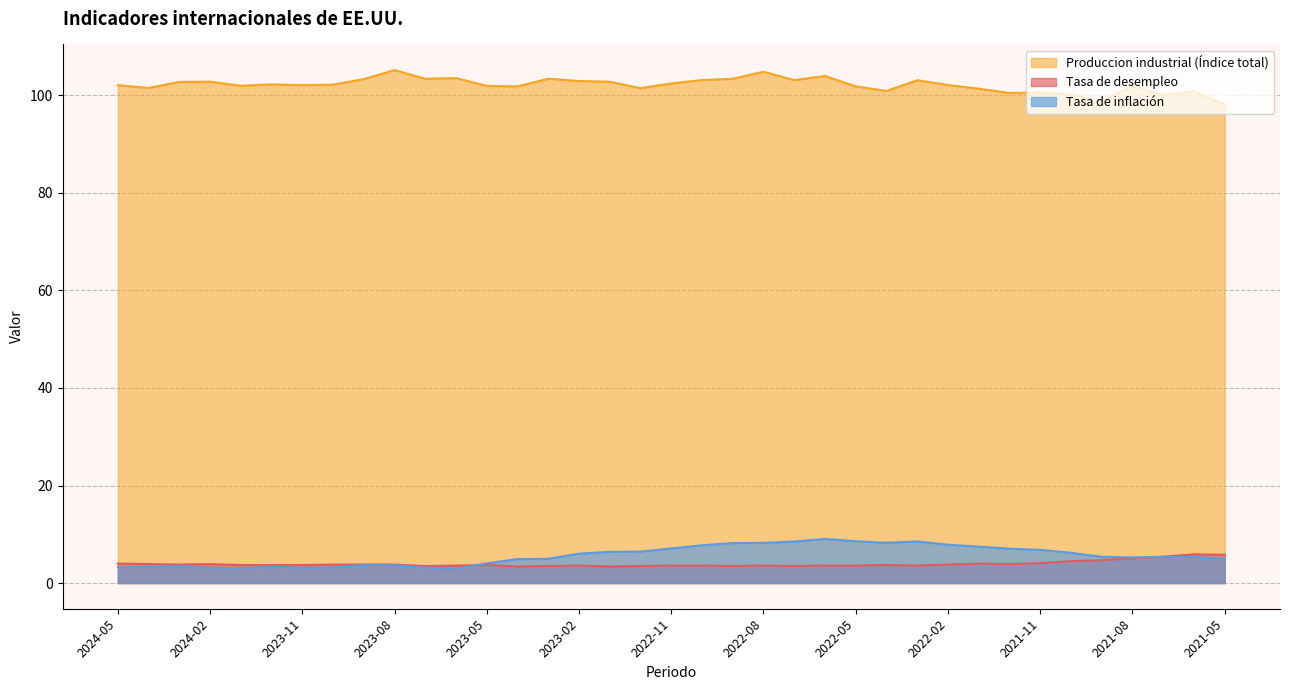

Which label corresponds to the largest value in the chart?

2023-08